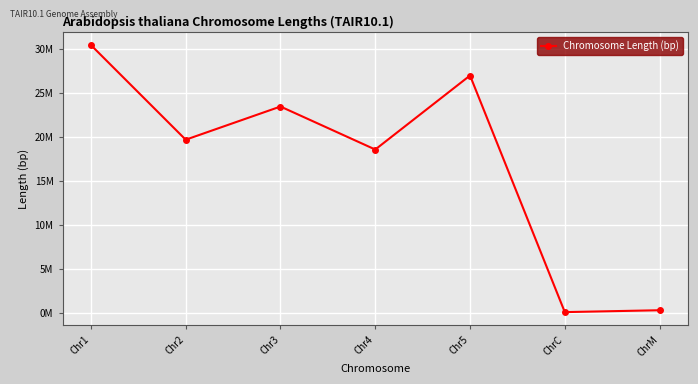

Is this an area chart (filled region under the line)?

No